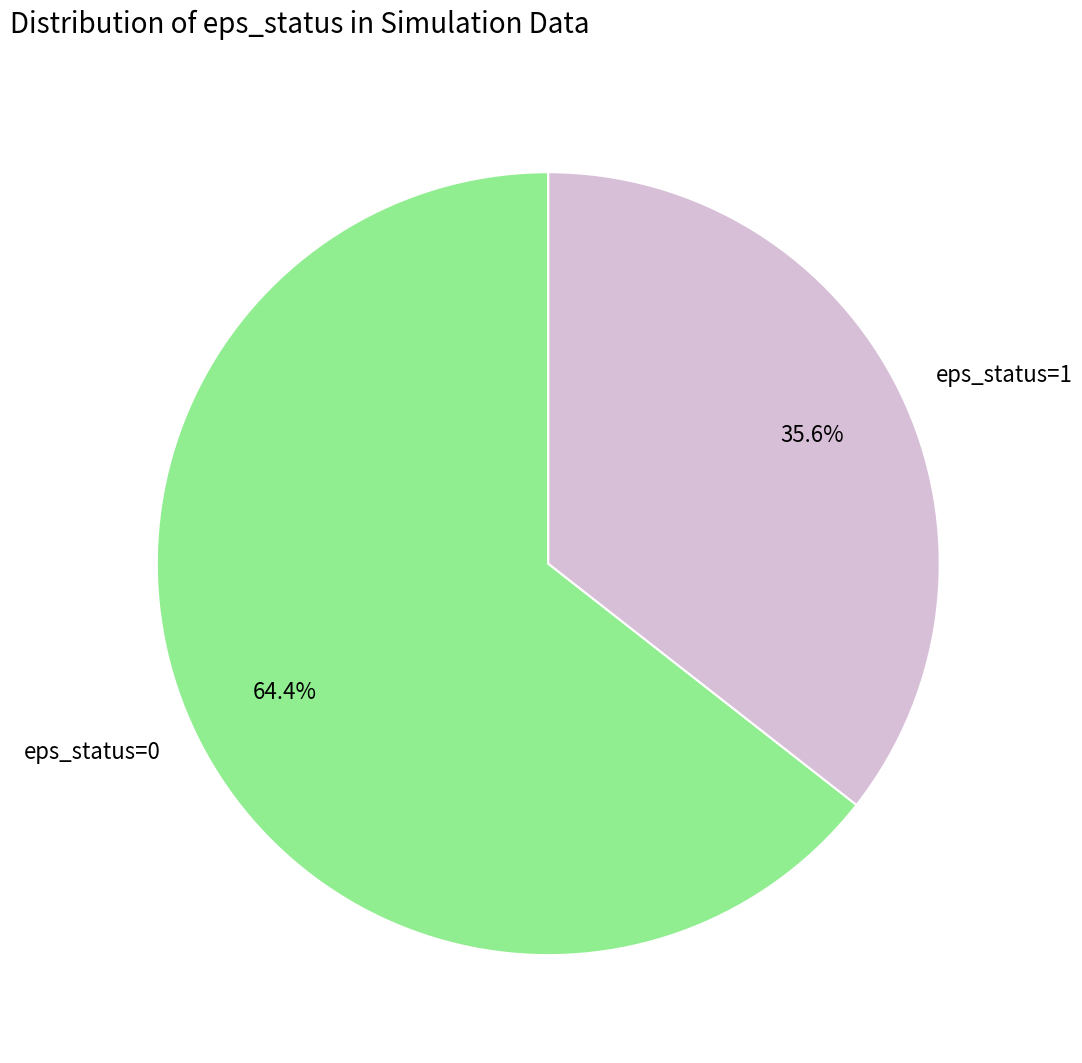

Count the number of slices in the pie.

2